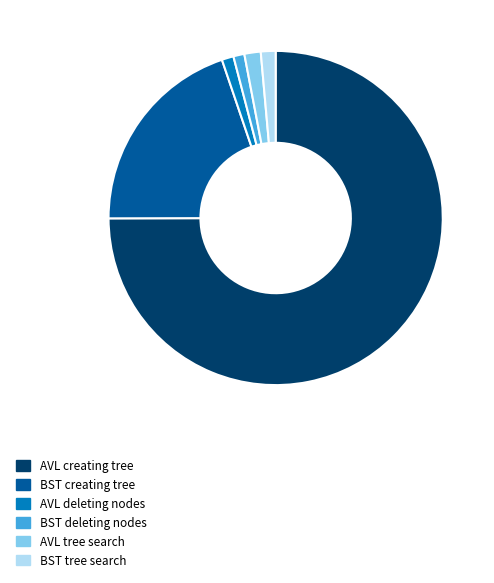

Combined, do AVL deleting nodes and AVL tree search account for over 50%?

No